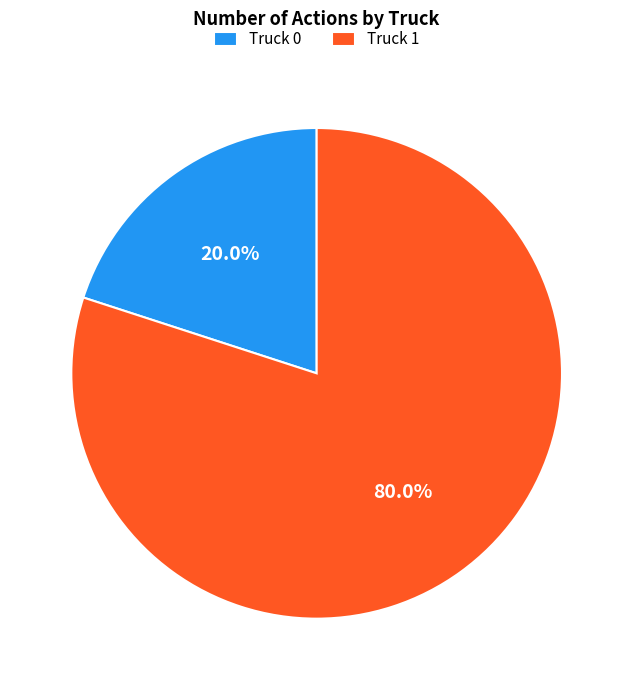

Is there a majority slice in this chart?

Yes